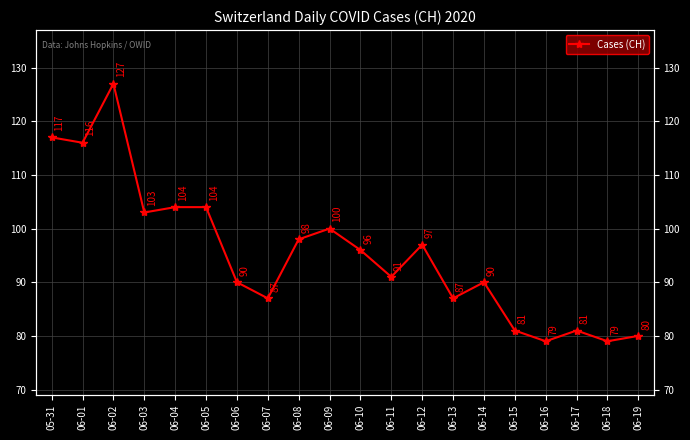

True or false: the data has more than 1 interior local peaks.

True